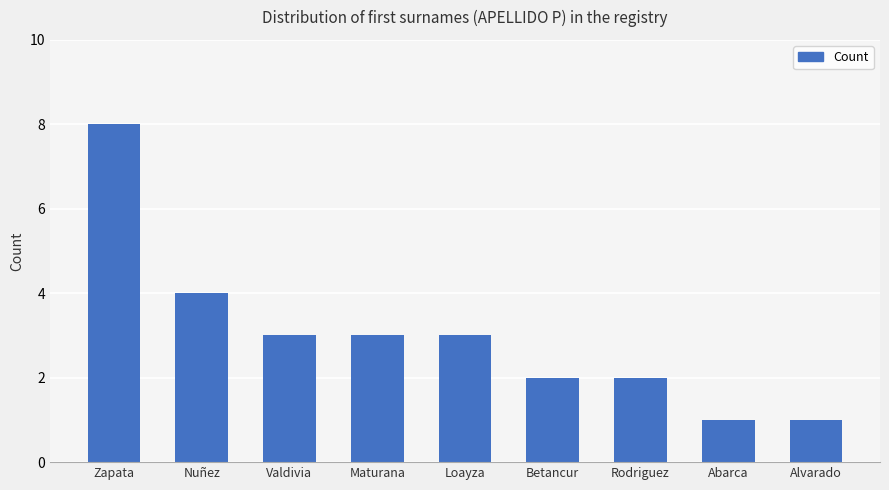

What is the label of the 7th bar from the left?

Rodriguez